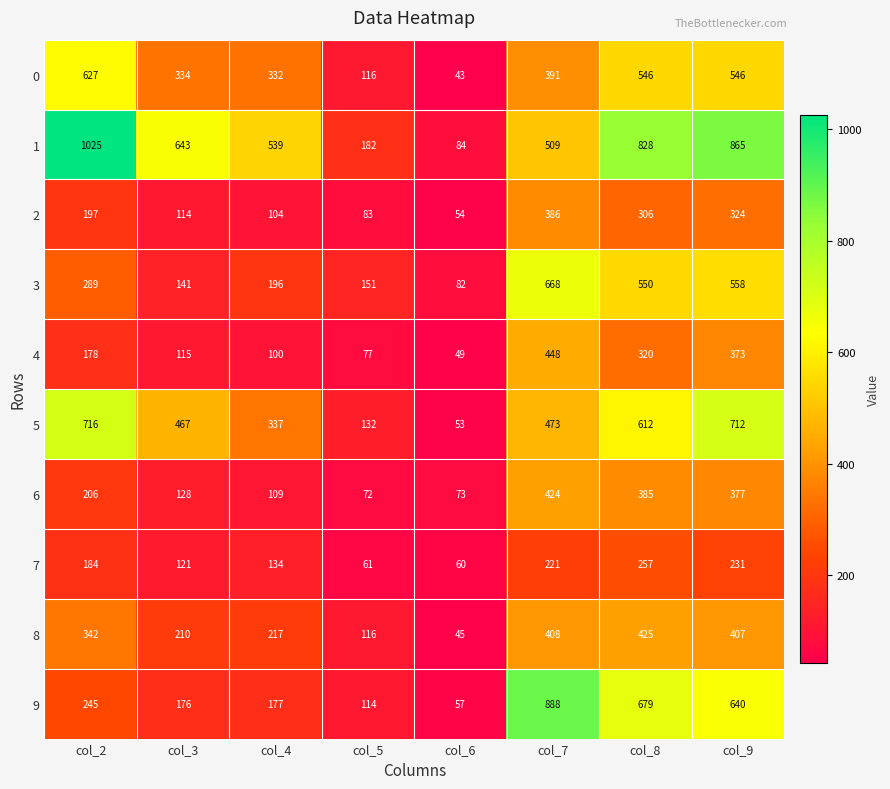

At which label does 5 first exceed 473?

col_2